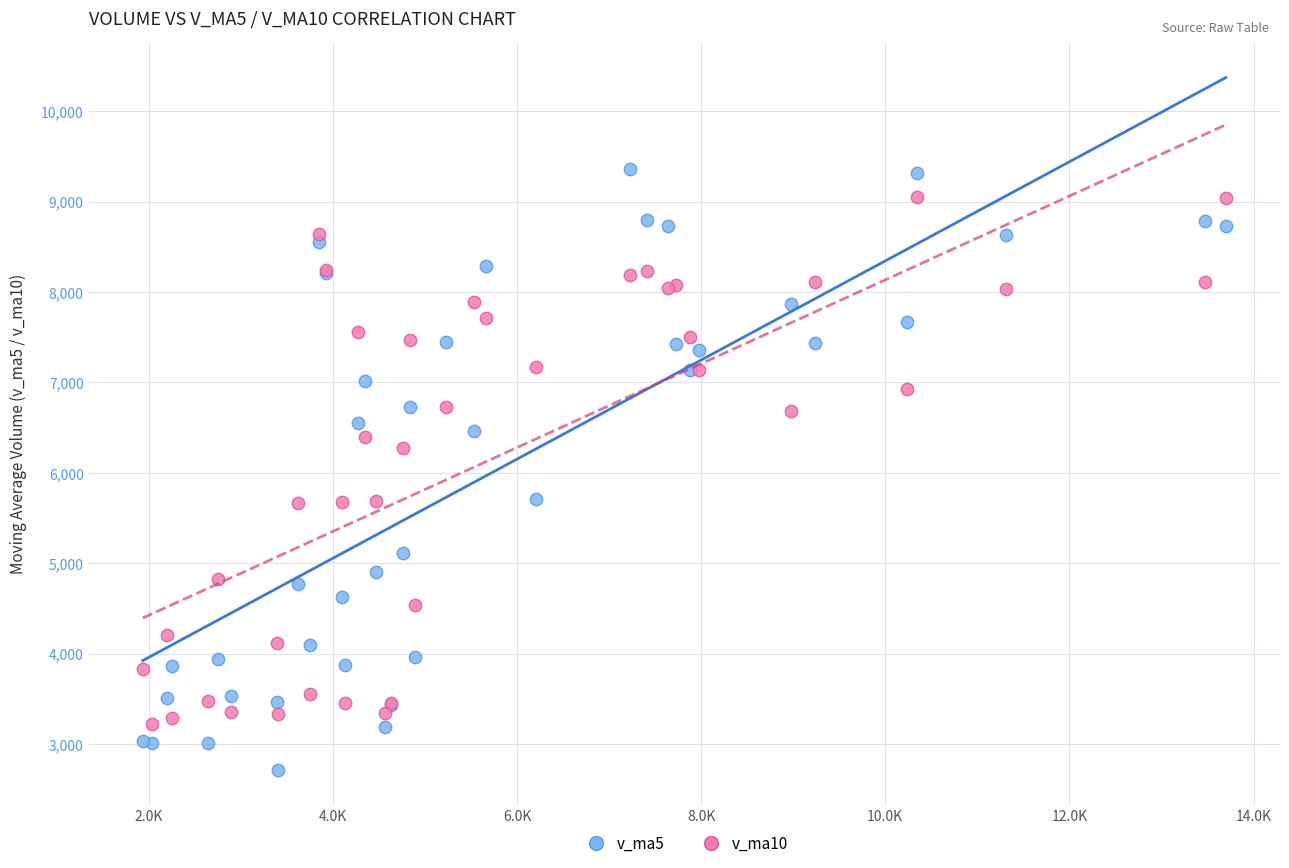

Which series contains the lowest Y value?

v_ma5